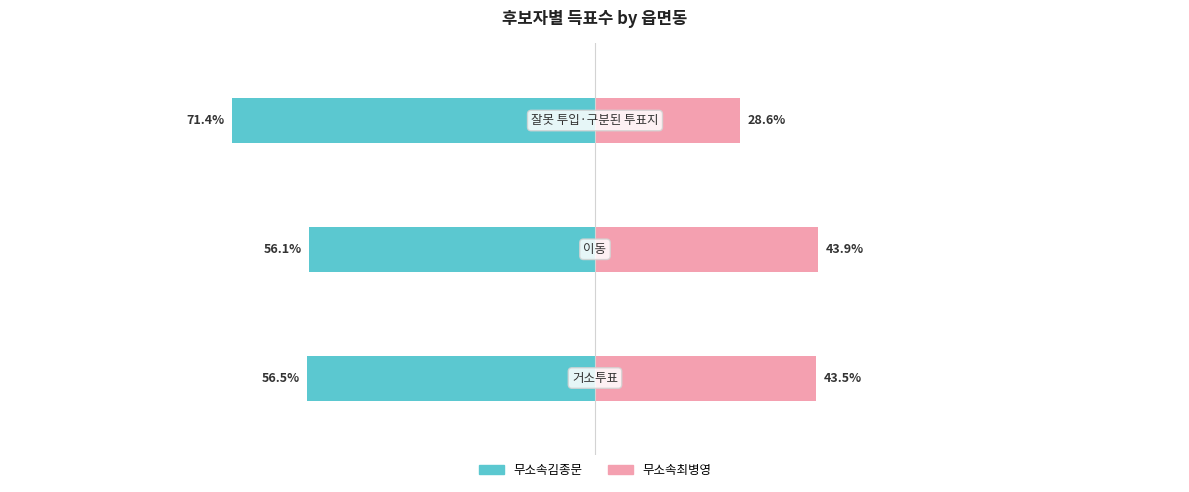

Which category has the highest value across all series?

1